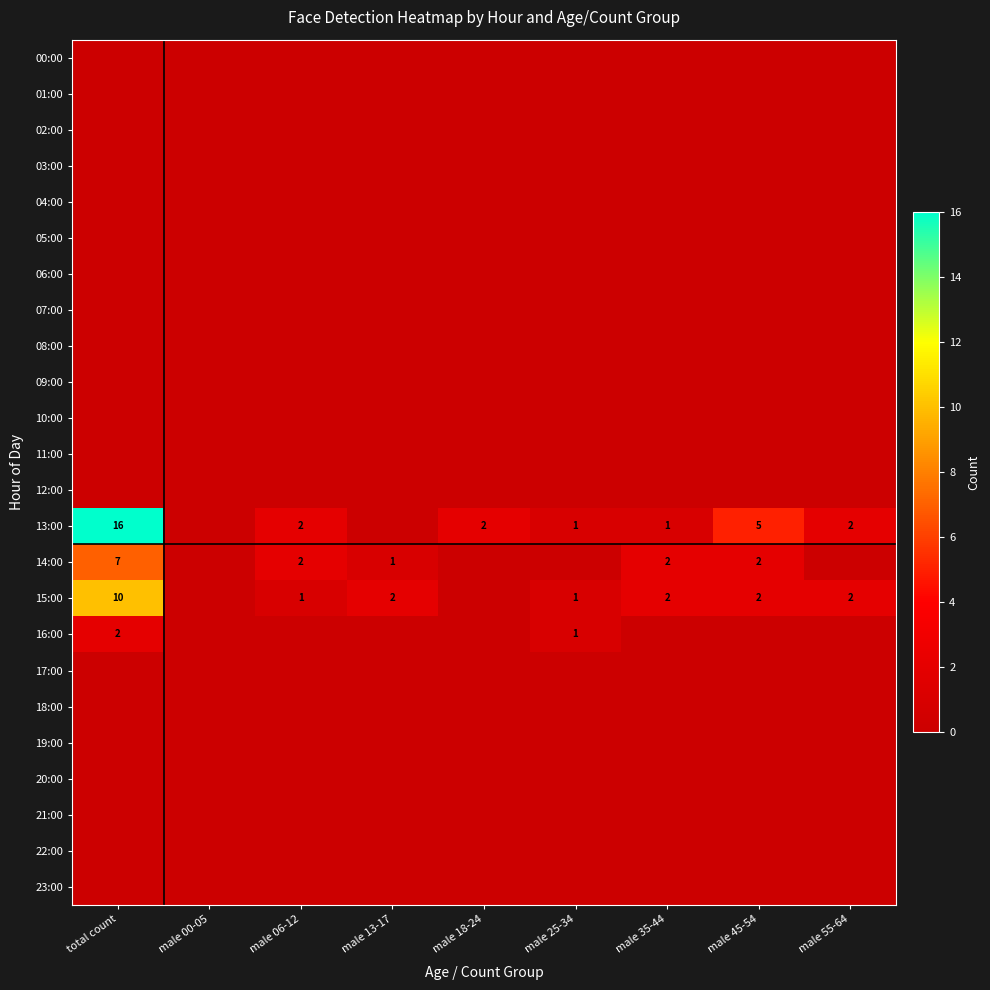

What is the difference between the highest and lowest values at male 45-54?

5